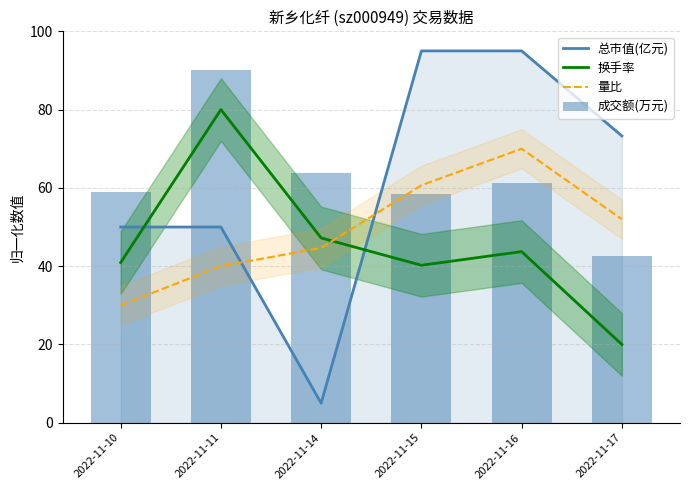

What is the difference between the maximum and minimum values in the 量比 series?

40.0